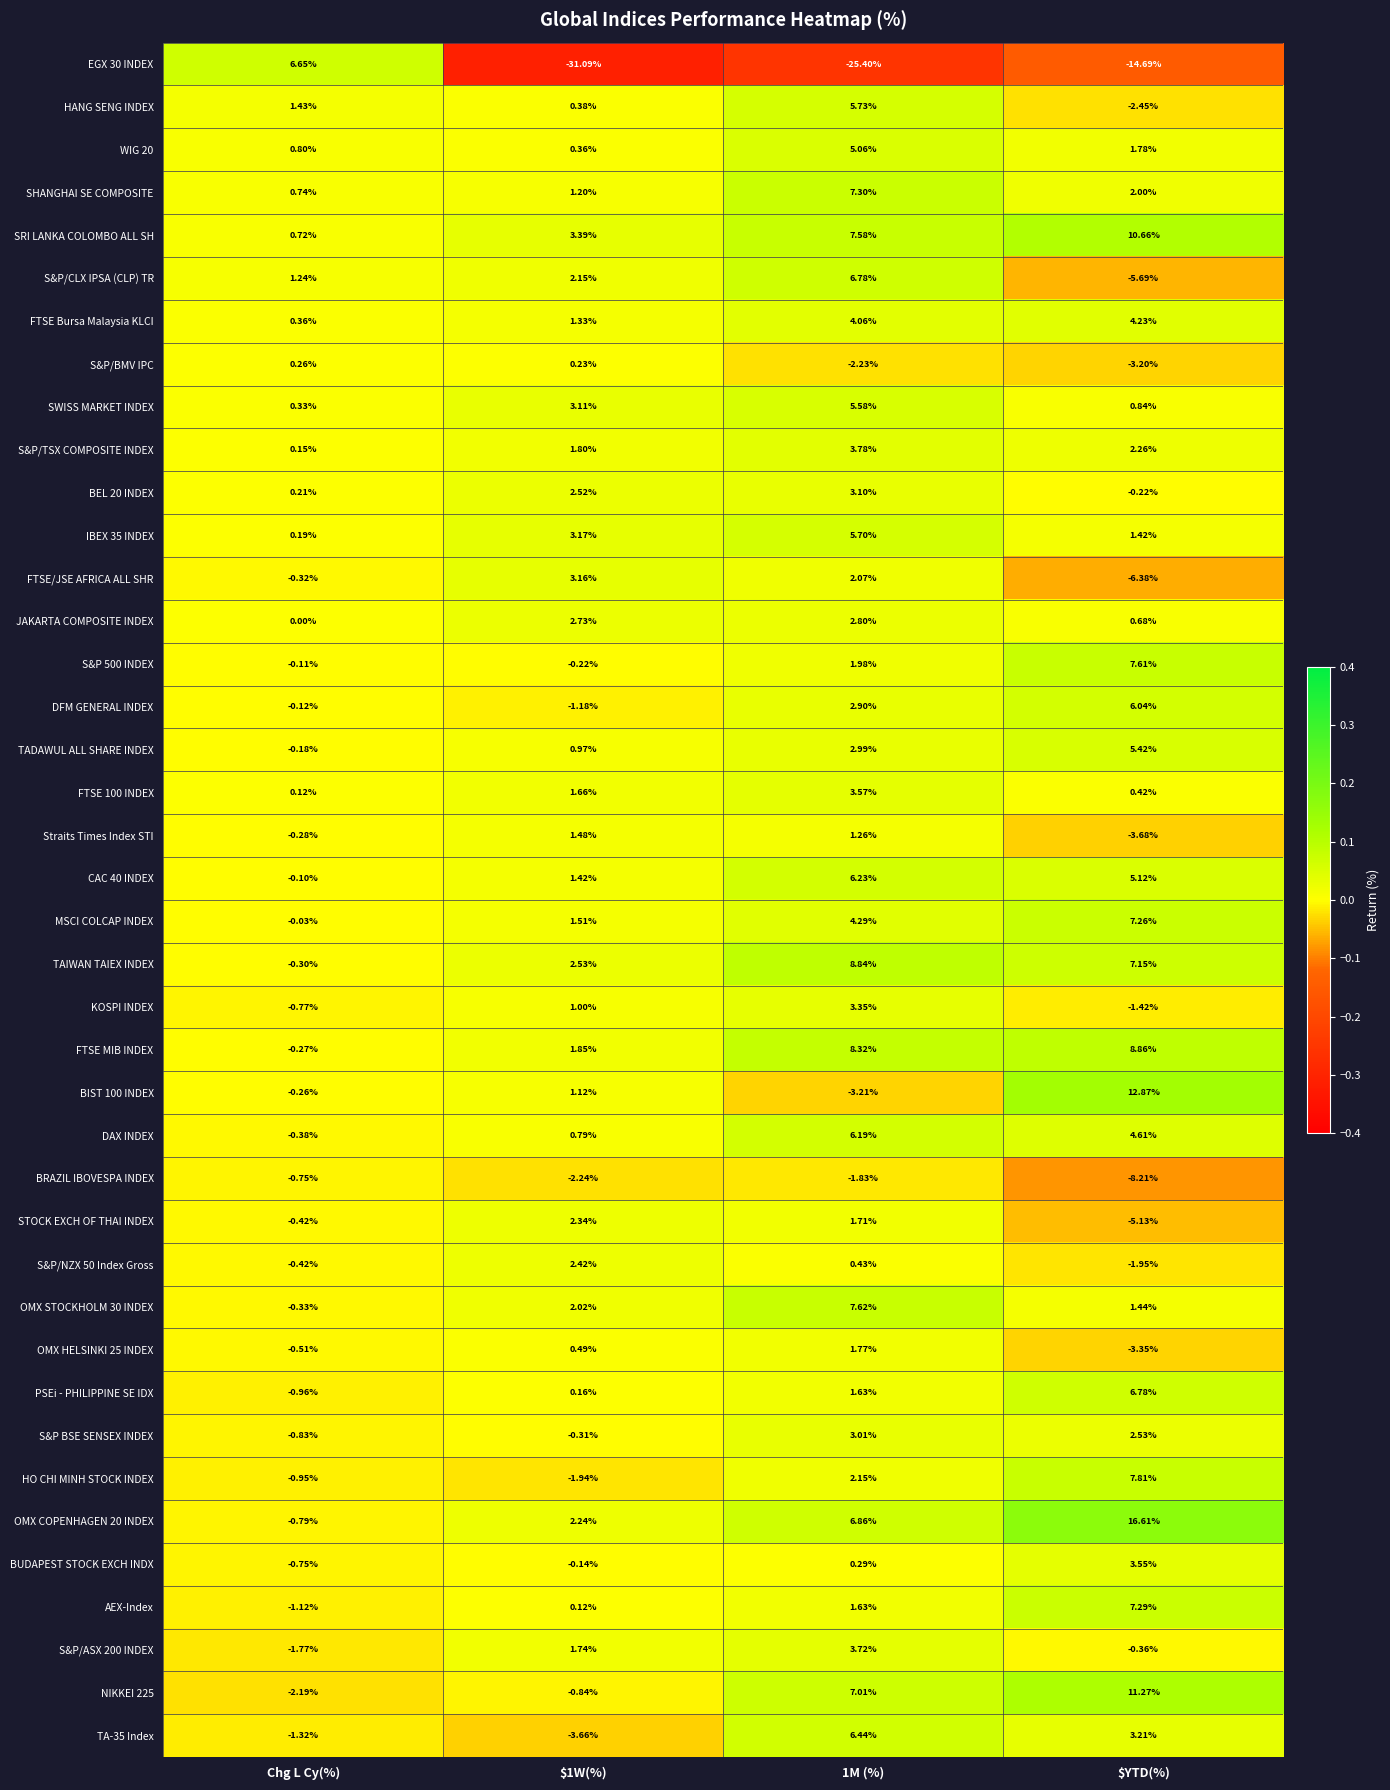

Is the value of HANG SENG INDEX at $YTD(%) greater than the value of AEX-Index at 1M (%)?

No